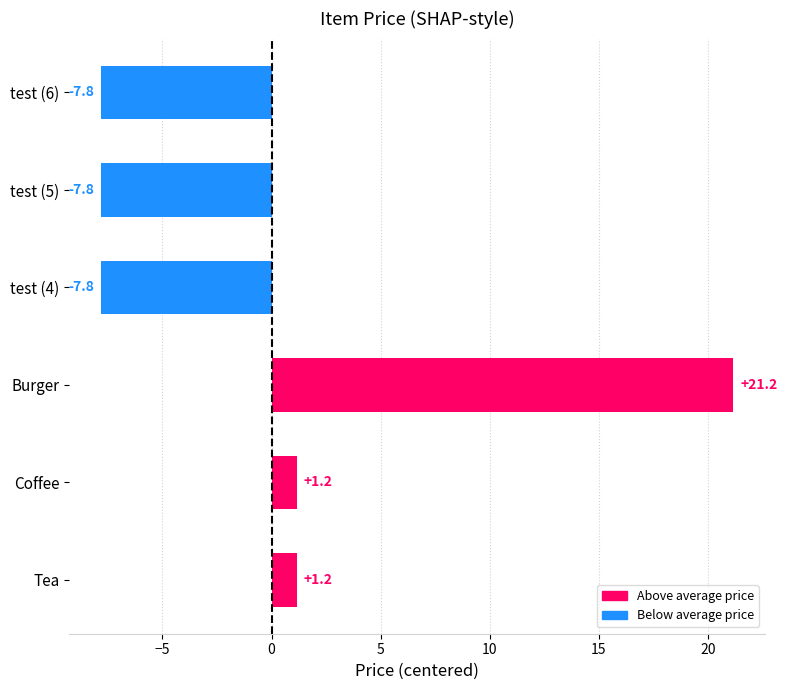

How many values are below 1?

3